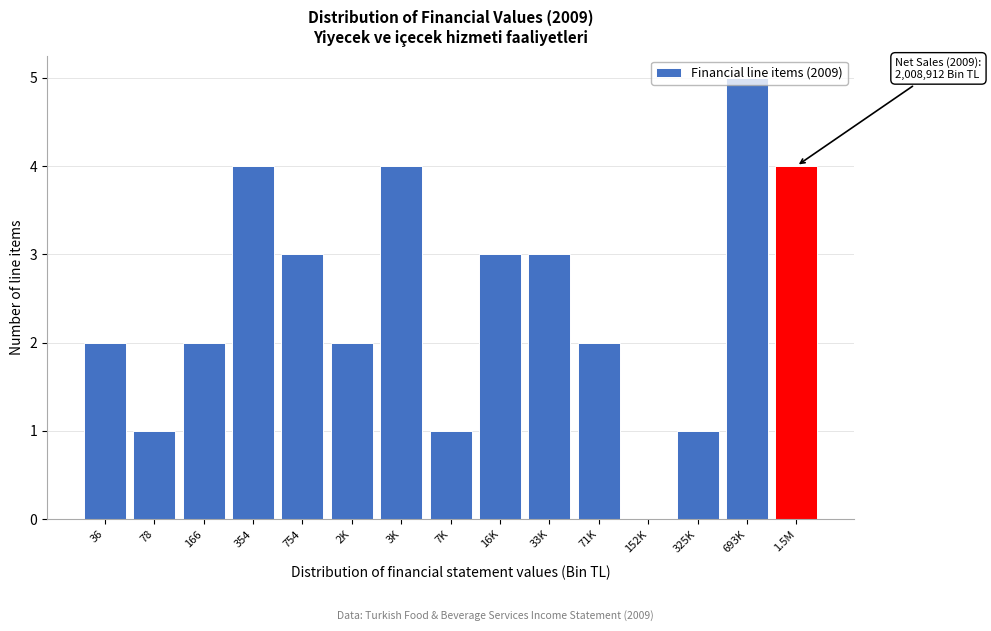

Read the value at 693K.

5